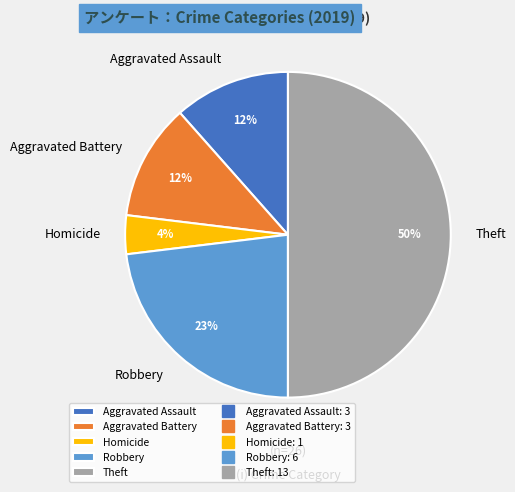

How many segments does this pie chart have?

5